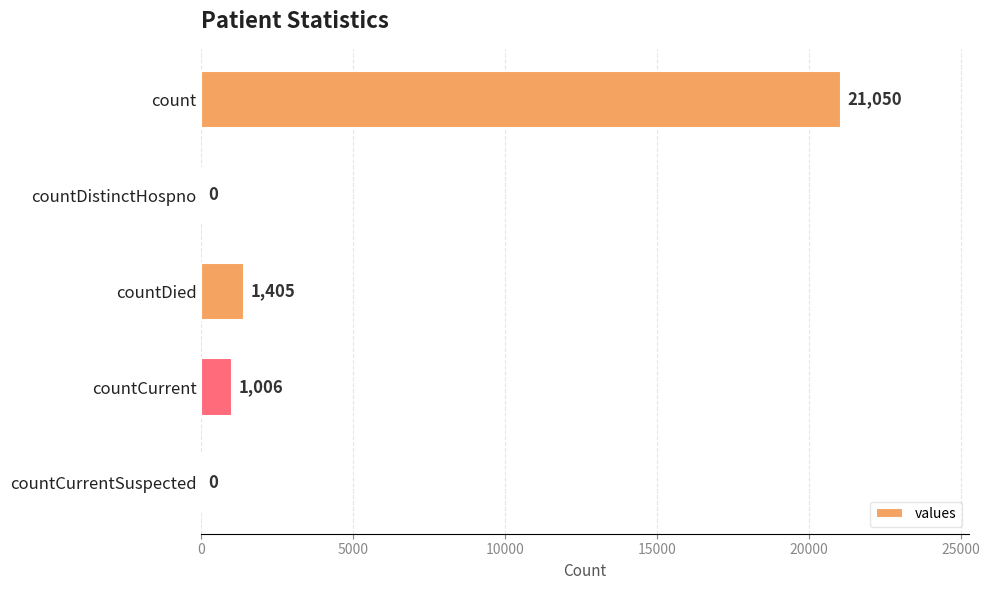

What is the sum of all values?

23461